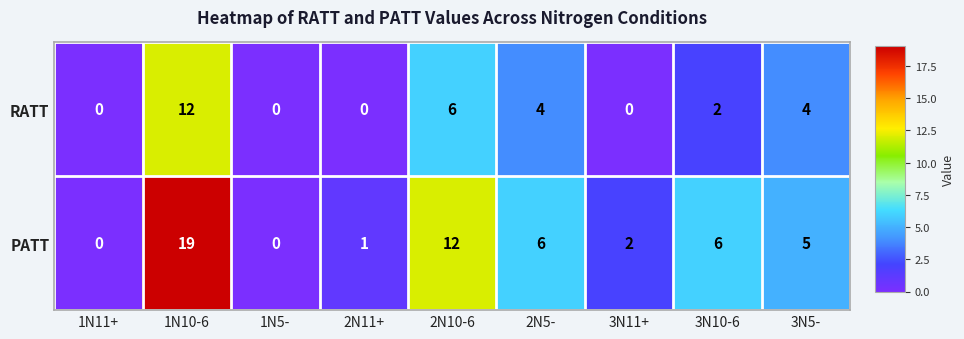

At which category is the sum across all series the highest?

1N10-6